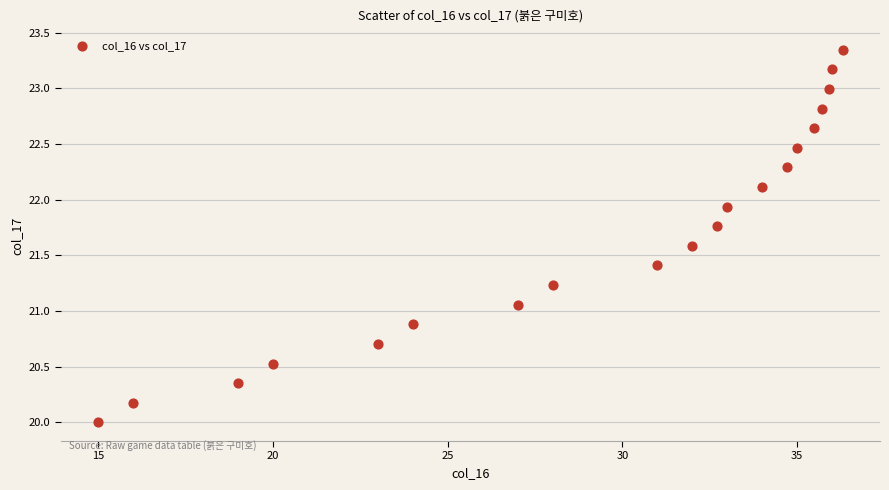

What is the range of X values (max minus min)?

21.3